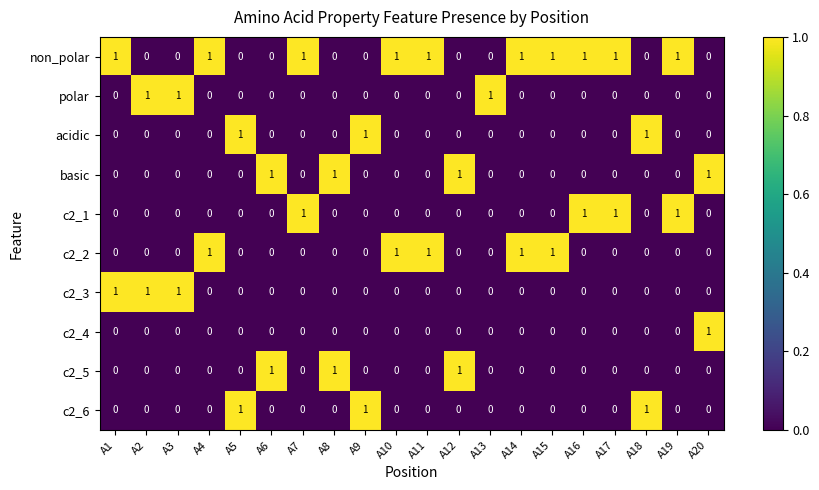

Is it true that polar equals 0 at A9?

True